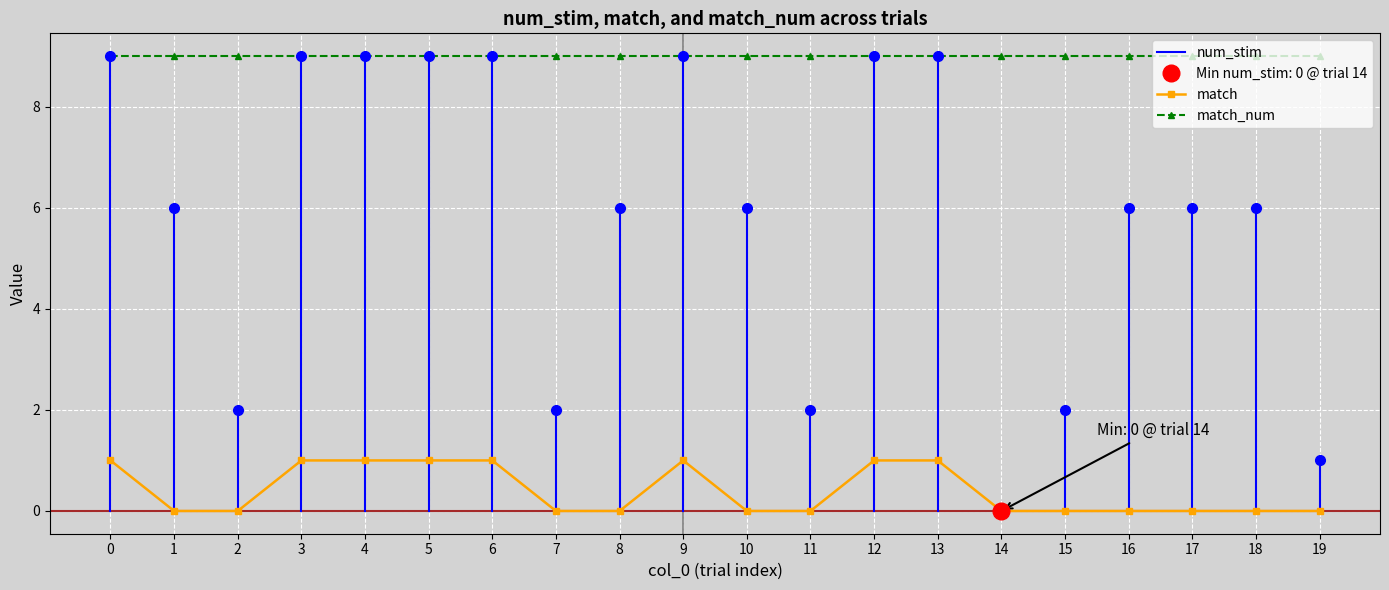

Rank the series by their average value, from lowest to highest.

match, num_stim, match_num